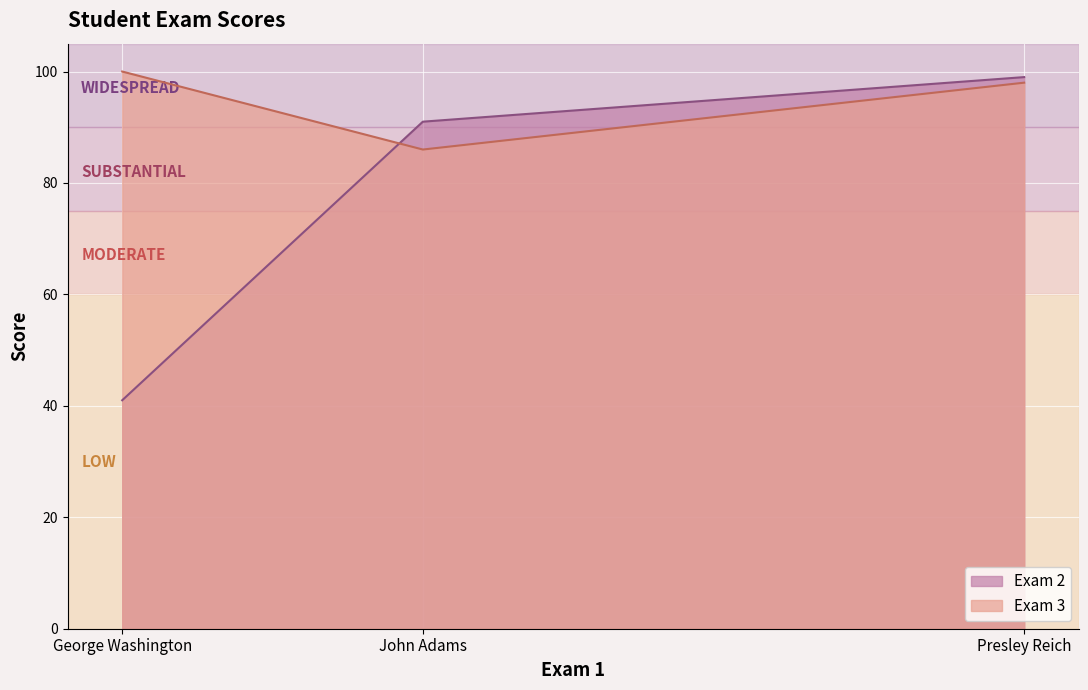

The value of Exam 2 at John Adams is 91. True or false?

True